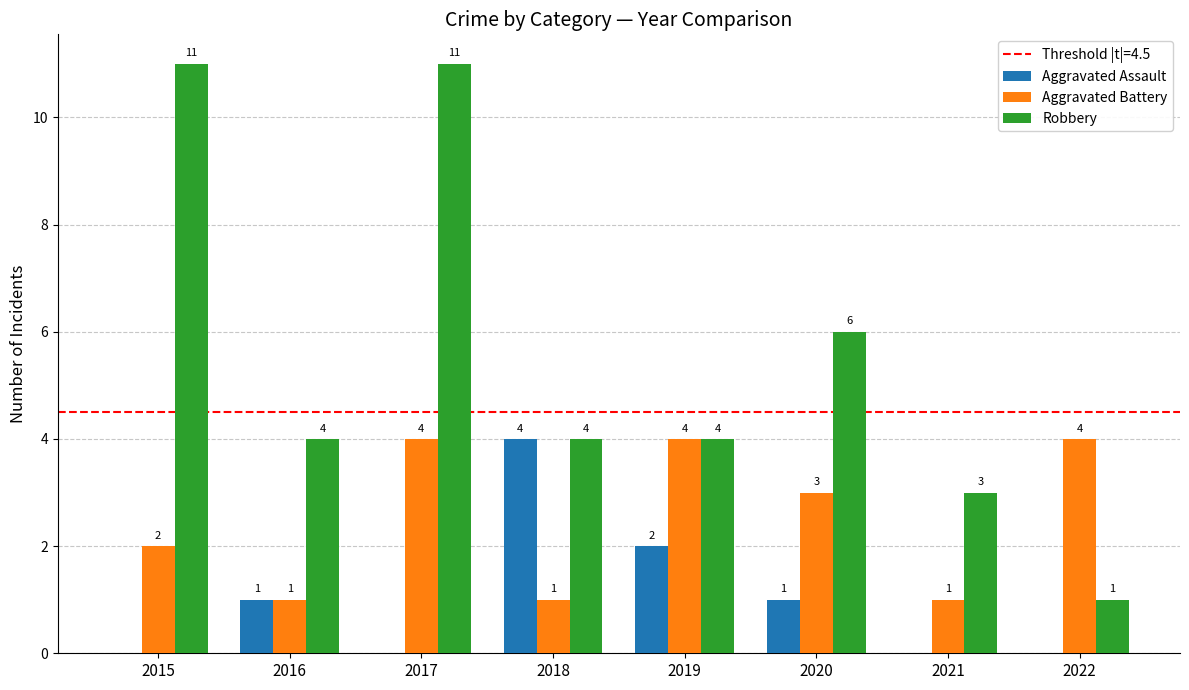

What is the spread (max minus min) of values at 2022?

4